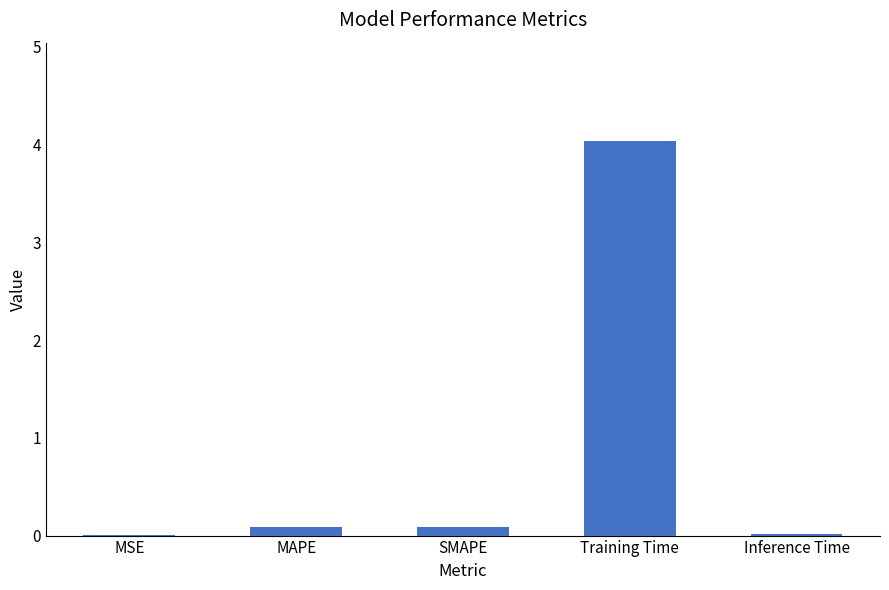

What is the change in value from MAPE to Inference Time?

-0.1